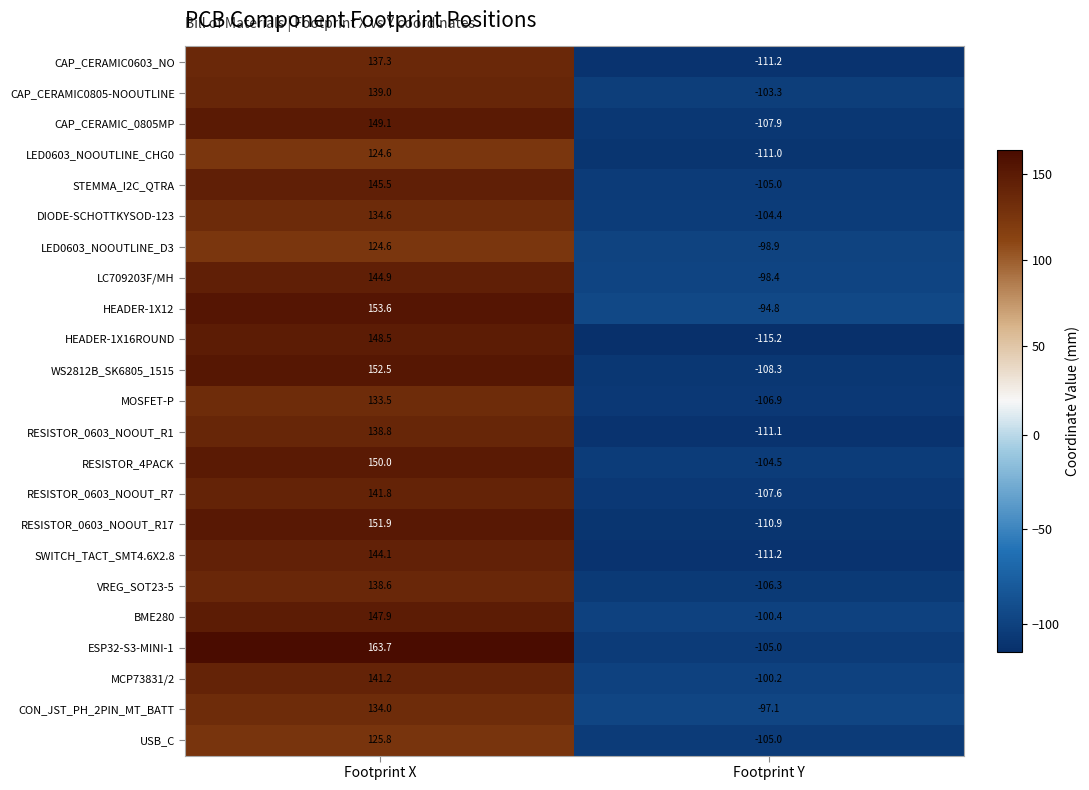

What is the smallest value displayed?

-115.2